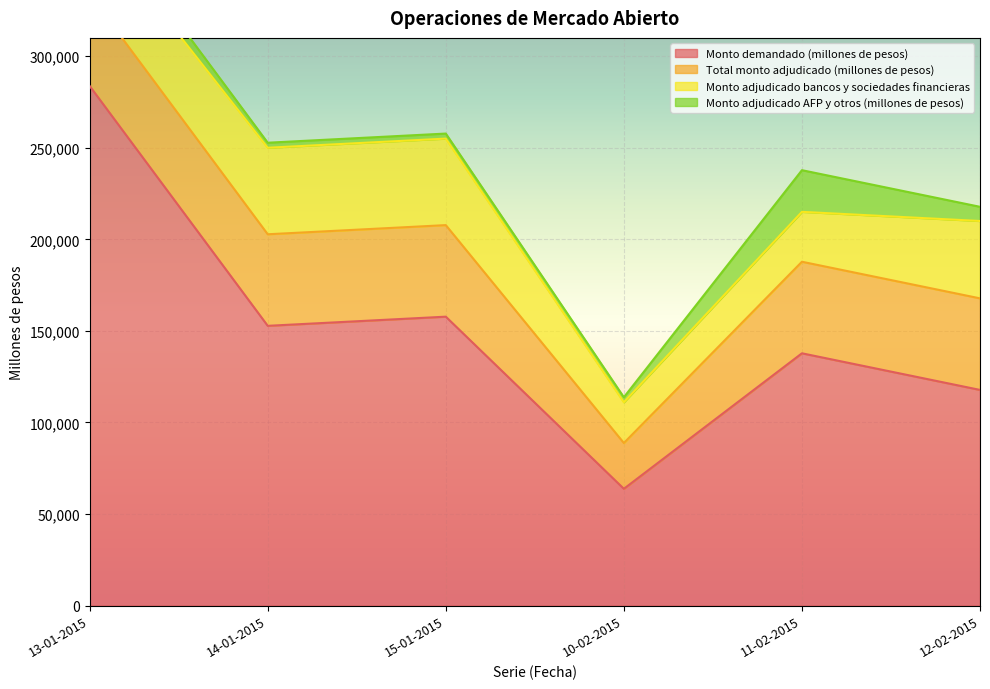

List the series in order of their peak value, lowest first.

Monto adjudicado AFP y otros (millones de pesos), Monto adjudicado bancos y sociedades financieras, Total monto adjudicado (millones de pesos), Monto demandado (millones de pesos)